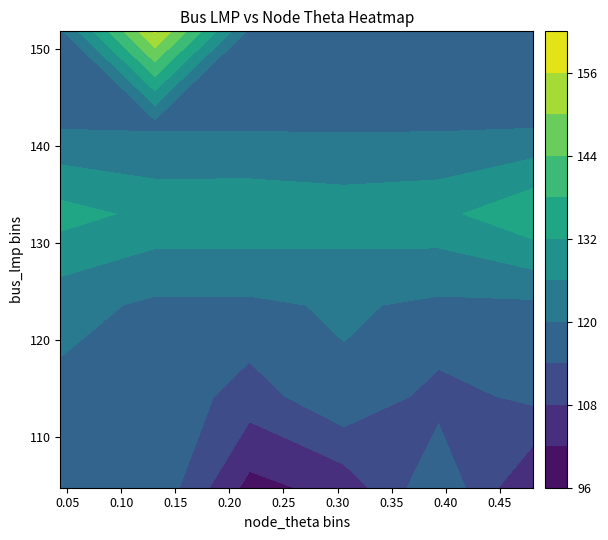

At how many categories does at least one series exceed 117?

13